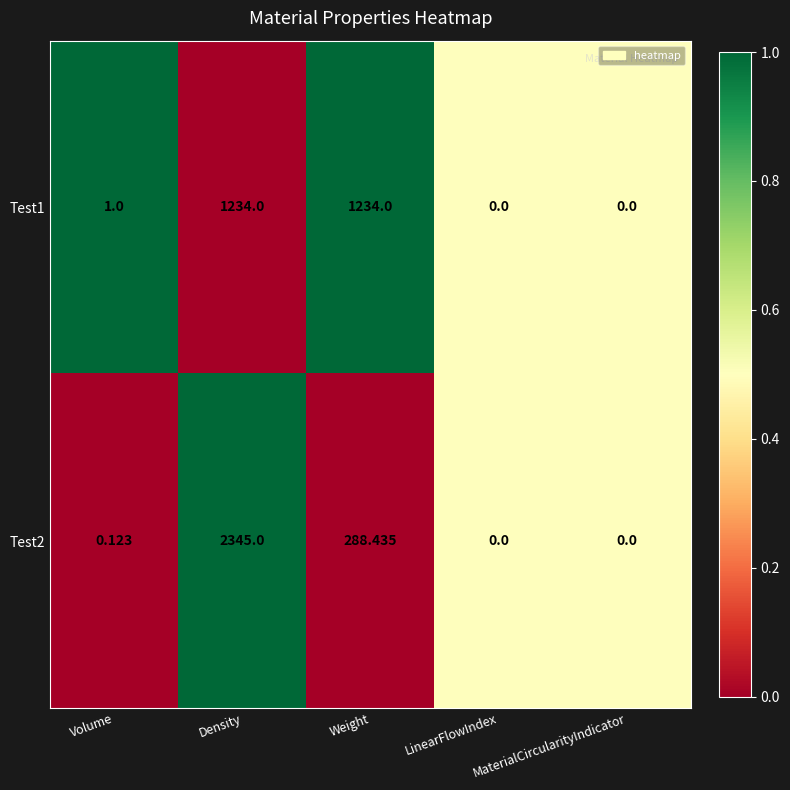

Which label corresponds to the largest value in the chart?

Density